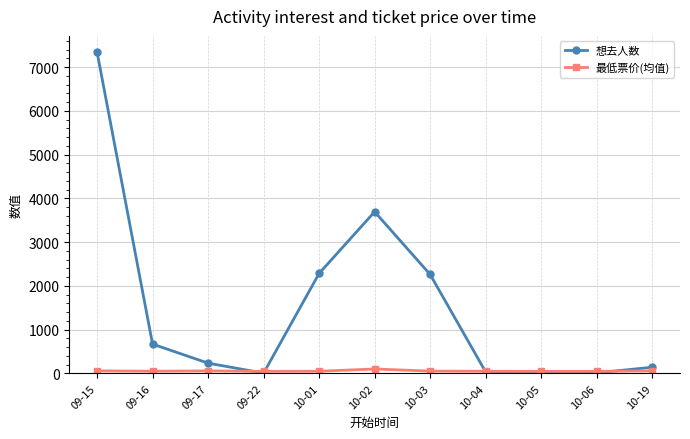

Does the chart display data point markers on the line(s)?

Yes